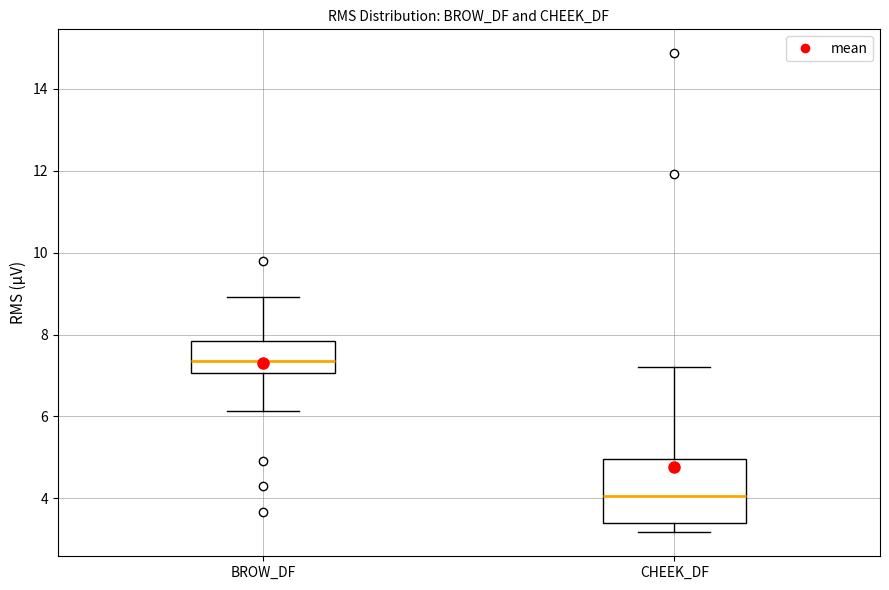

Which box is the tallest, from its lower edge to its upper edge?

CHEEK_DF